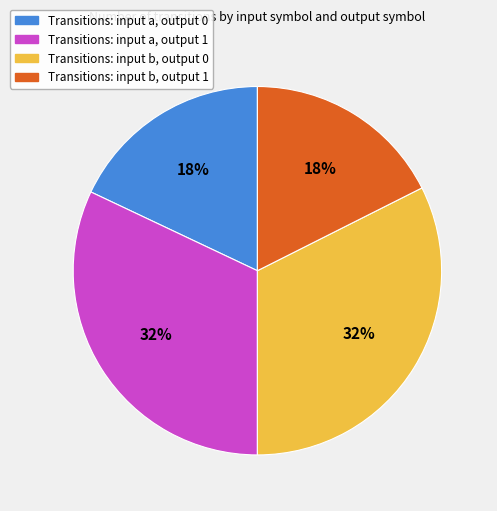

To the nearest percent, what is the average slice percentage?

25%